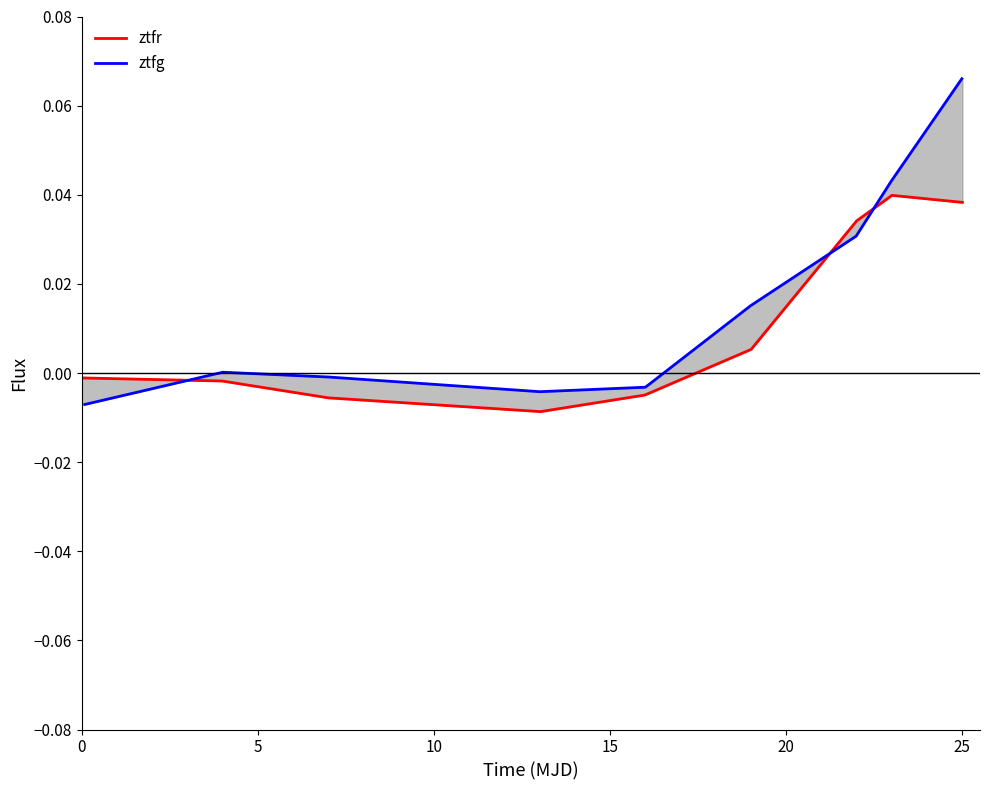

At which label is ztfg closest to 0?

5